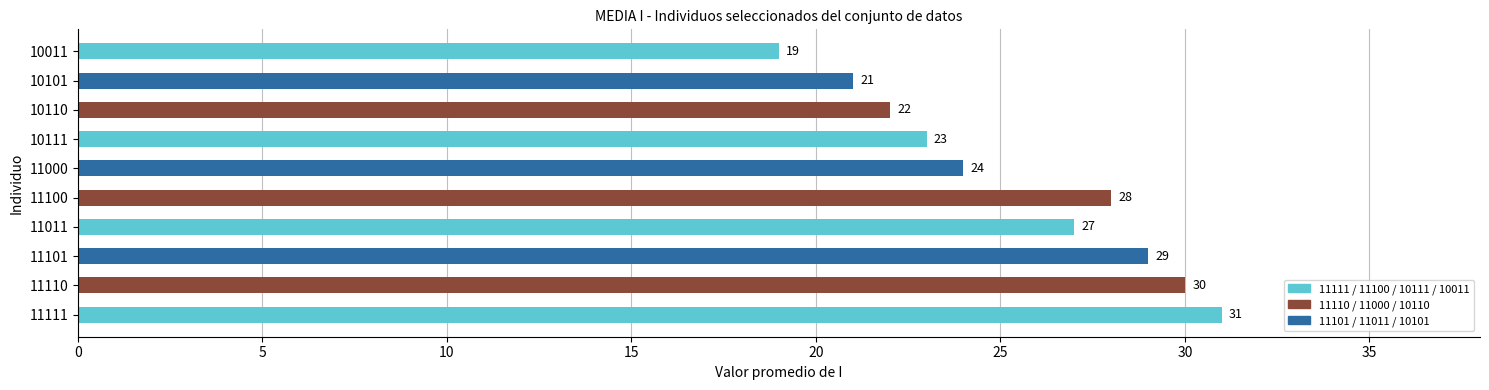

What is the label of the 2nd bar from the right?

10101